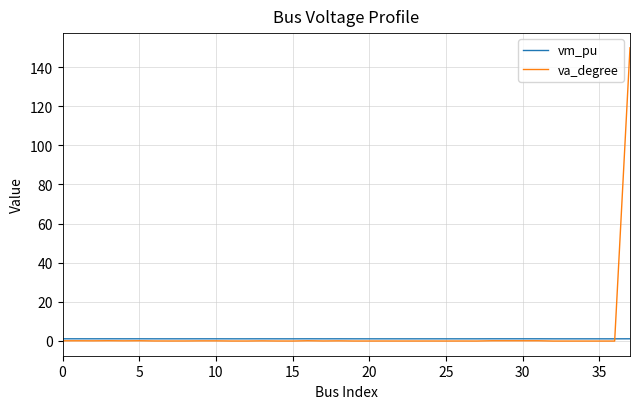

Which series has the largest range (max minus min)?

va_degree